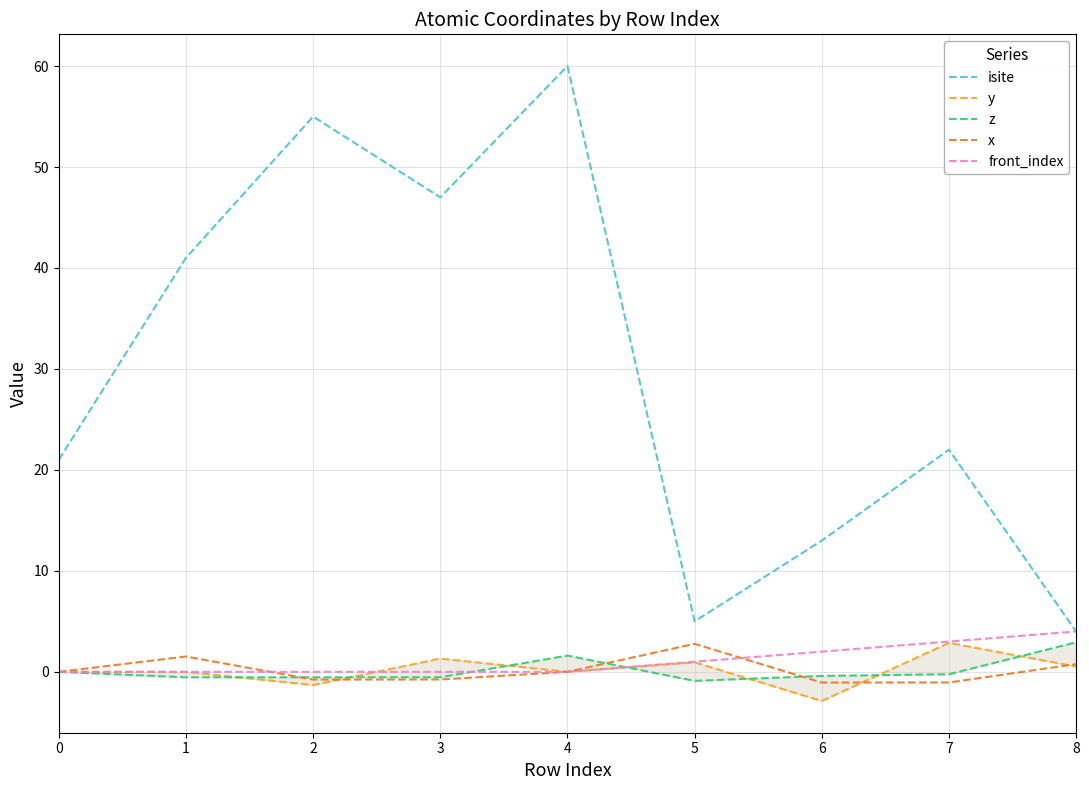

Which series has the largest range (max minus min)?

isite